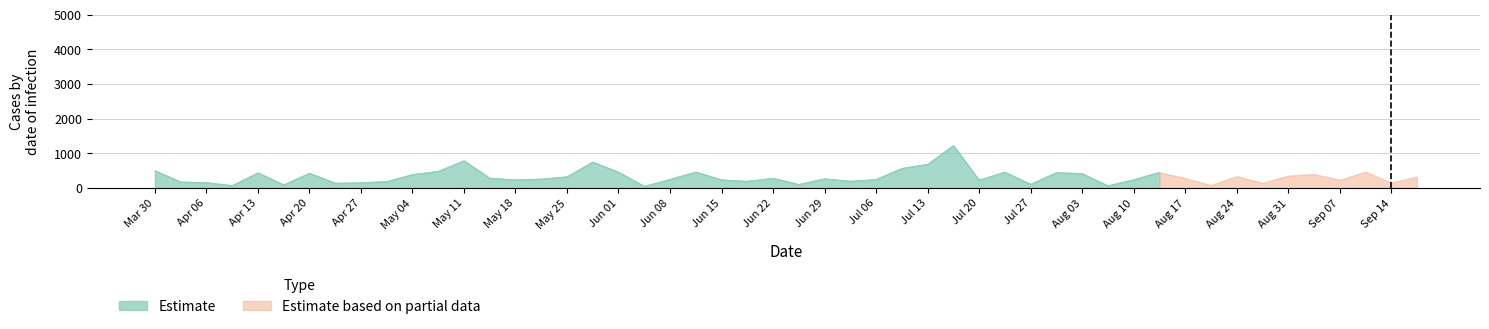

What is the value of the 28th point from the left?

196